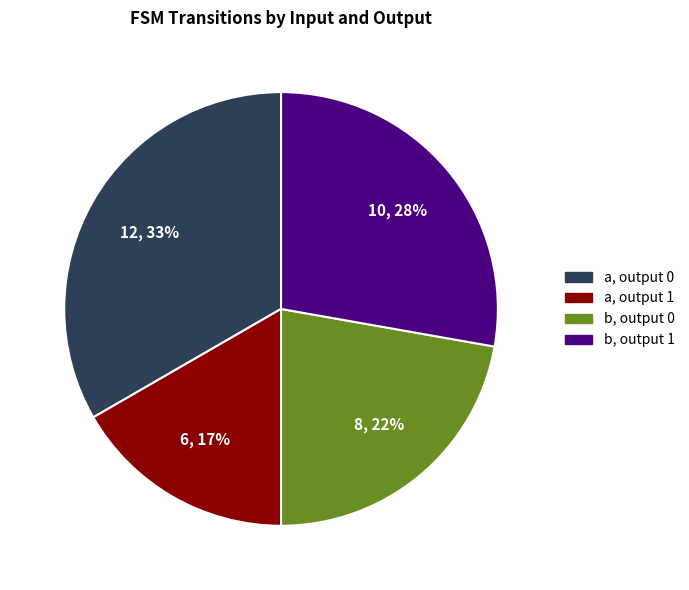

Does any single category account for the majority?

No